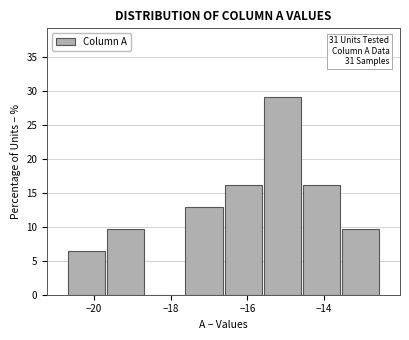

Over which range of the x-axis is the bar tallest?

-15.60 to -14.58